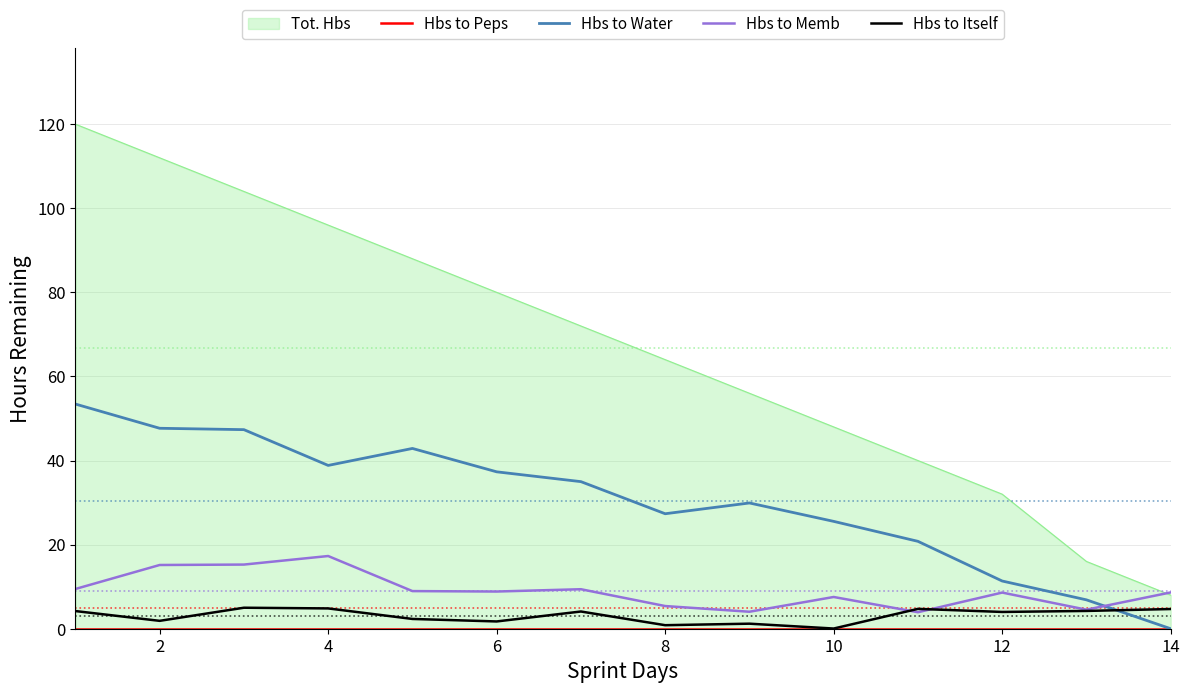

Is the value of Hbs to Memb at 8 greater than the value of Hbs to Water at 12?

No